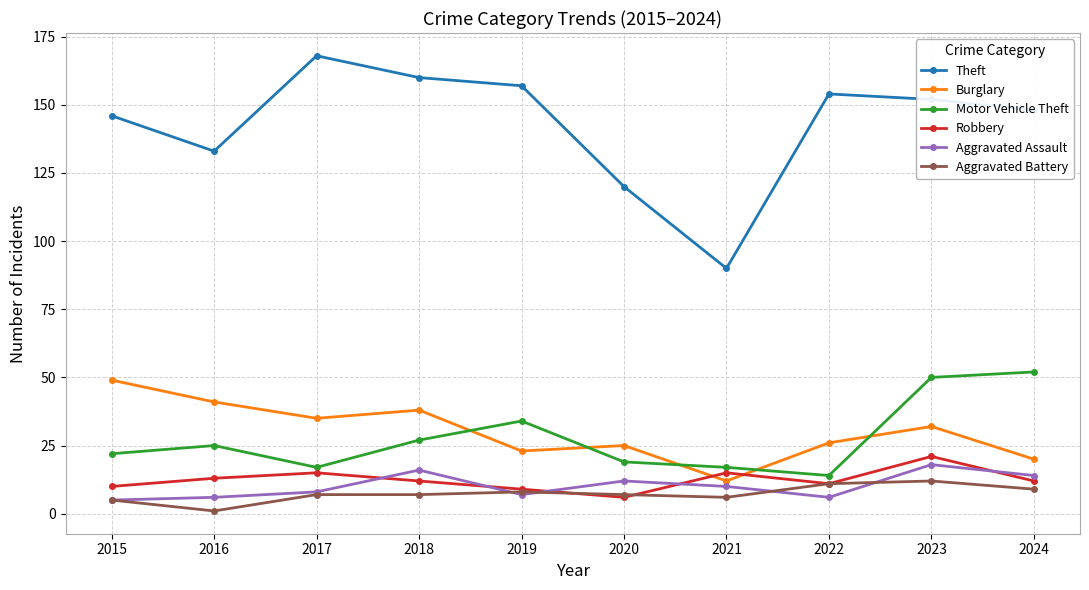

True or false: Motor Vehicle Theft and Aggravated Assault cross at least once.

False